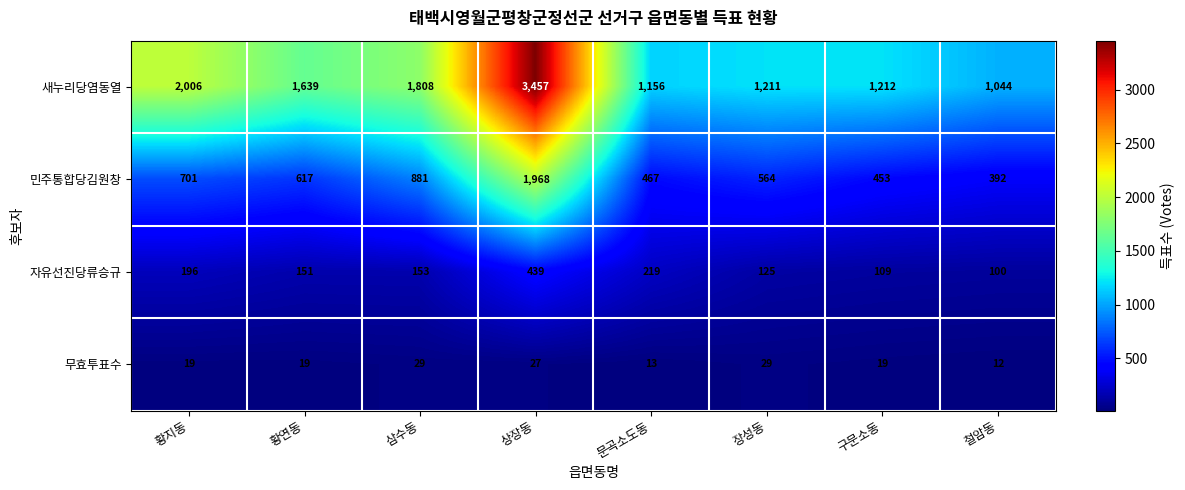

The value of 무효투표수 at 황연동 is 19. True or false?

True